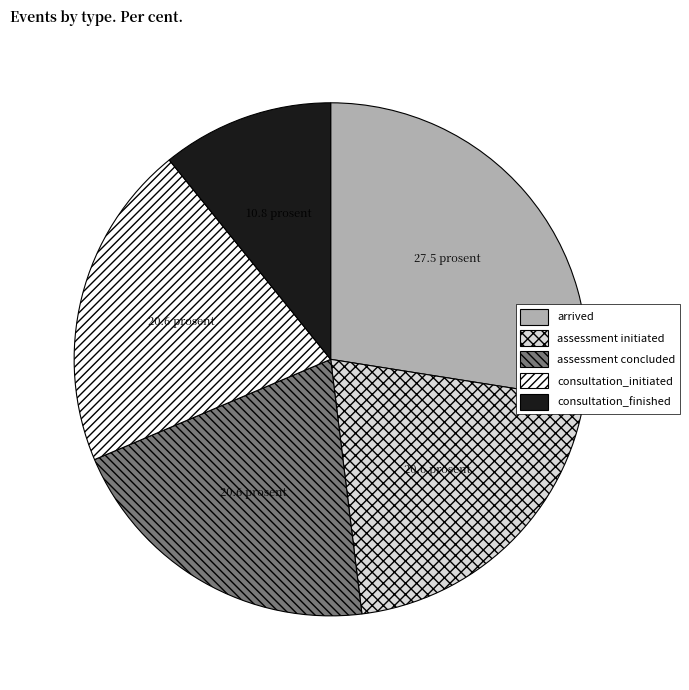

Approximately how many times larger is the value at arrived compared to assessment initiated?

1.3